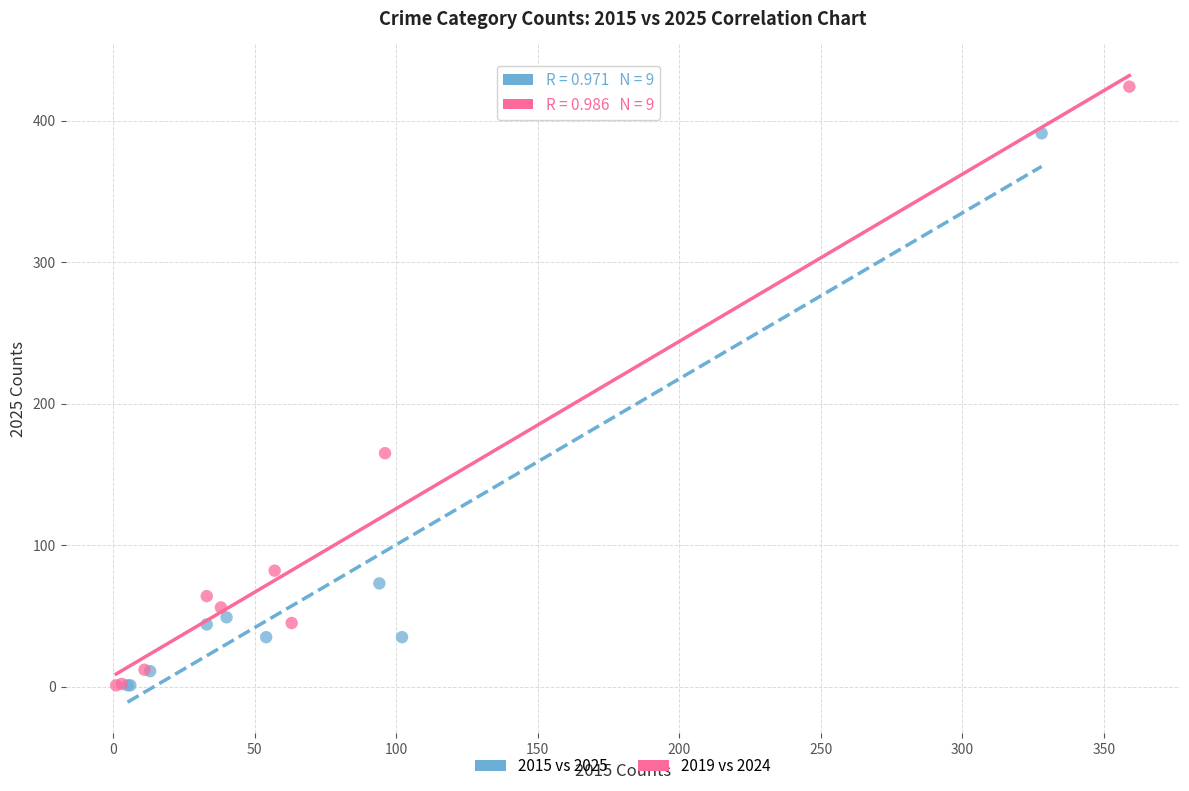

Which series has the largest Y range (max minus min)?

2019 vs 2024